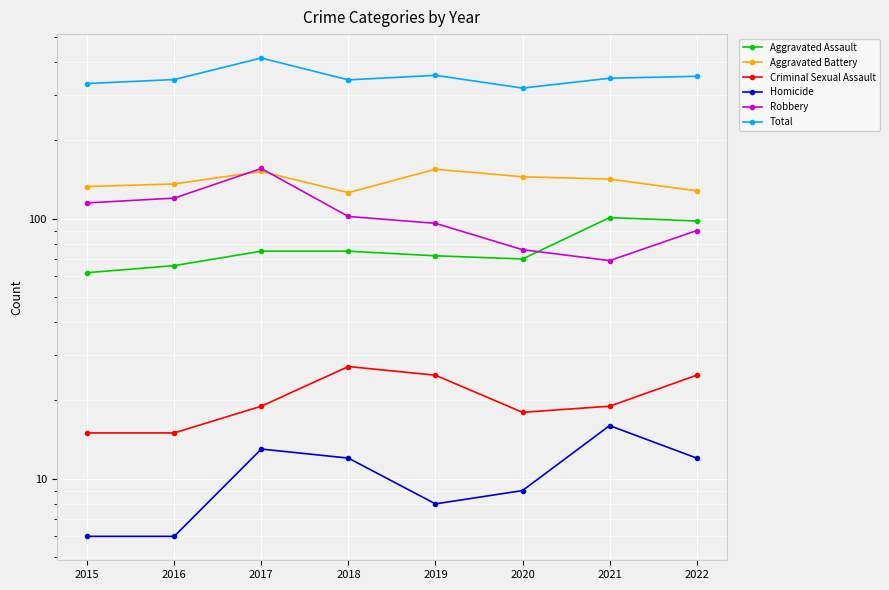

What is the spread (max minus min) of values at 2021?

331